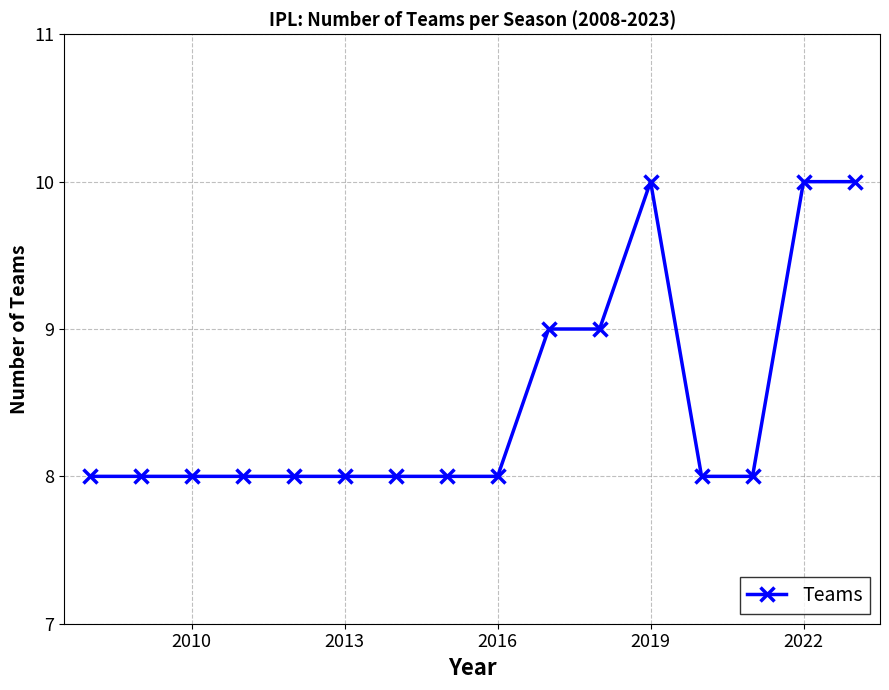

What is the sum of all values?

136